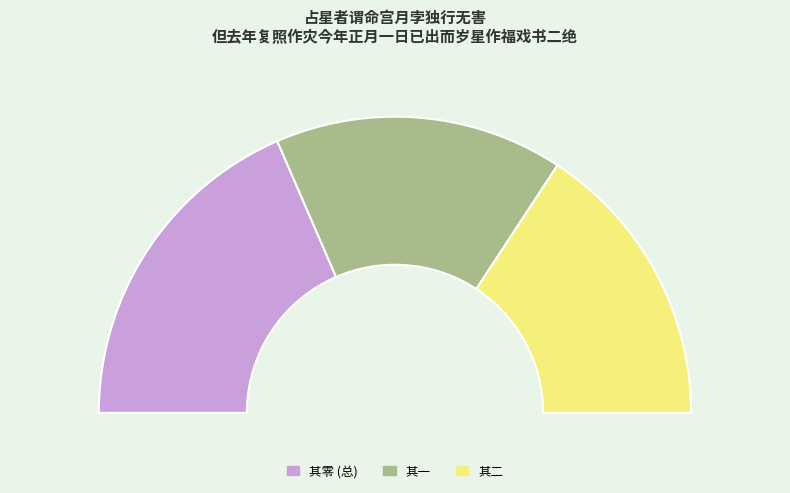

Approximately how many times larger is the value at 占星者谓命宫月孛独行无害但去年复照作灾今年正月一日已出而岁星作福戏书二绝 compared to 占星者谓命宫月孛独行无害但去年复照作灾今年正月一日已出而岁星作福戏书二绝 其二?

1.2